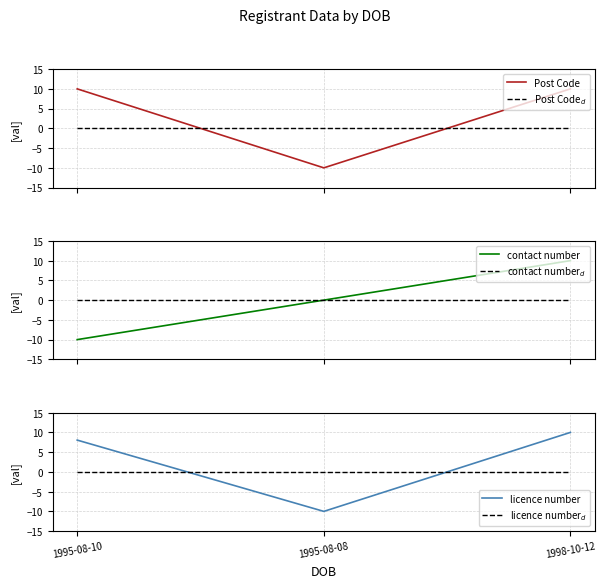

What is the difference between the highest and lowest values at 1995-08-10?

20.0